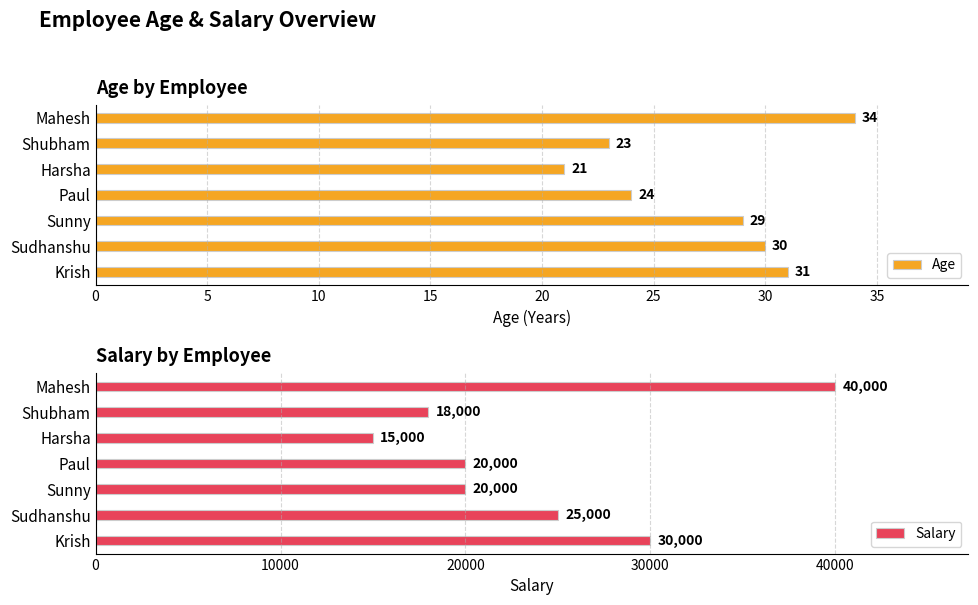

What is the greatest value displayed?

40000